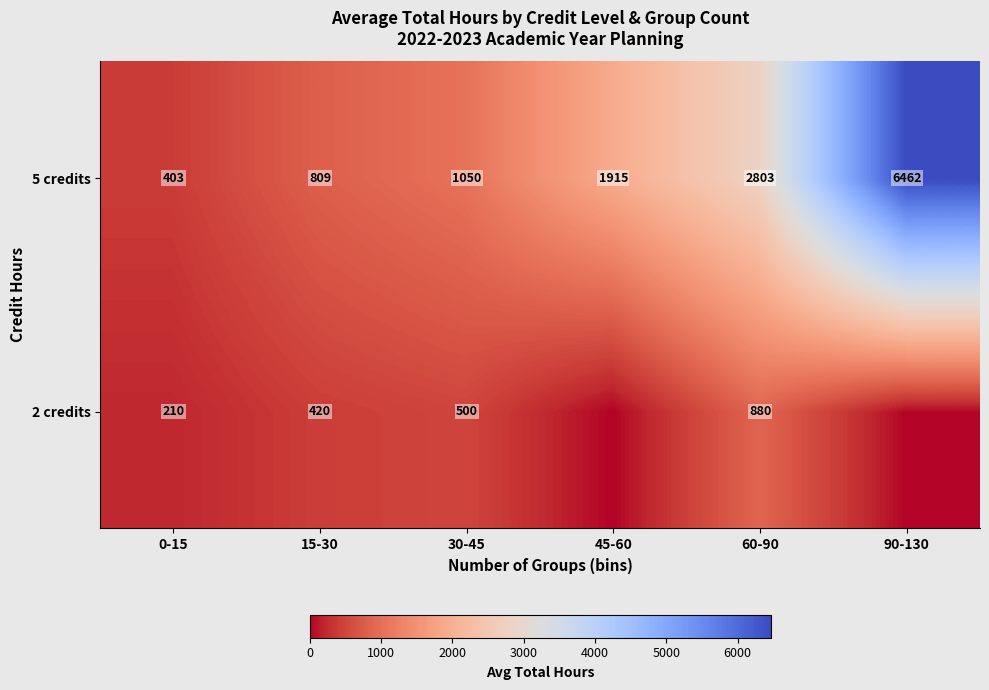

At how many categories does at least one series exceed 5878?

1